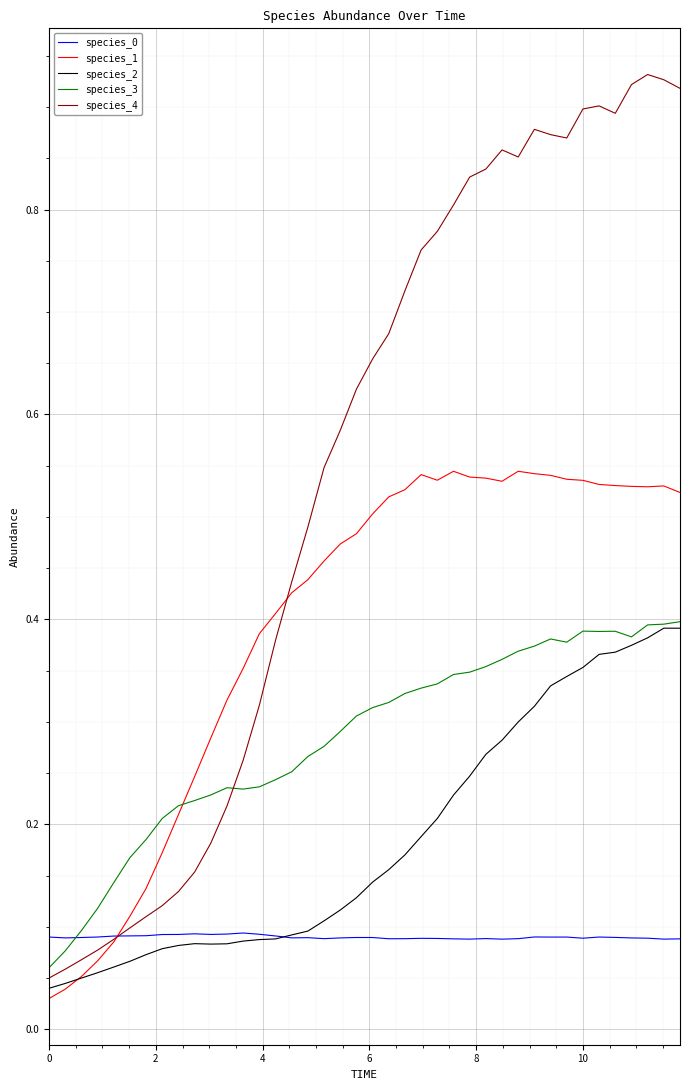

Which series has the widest spread of values?

species_4